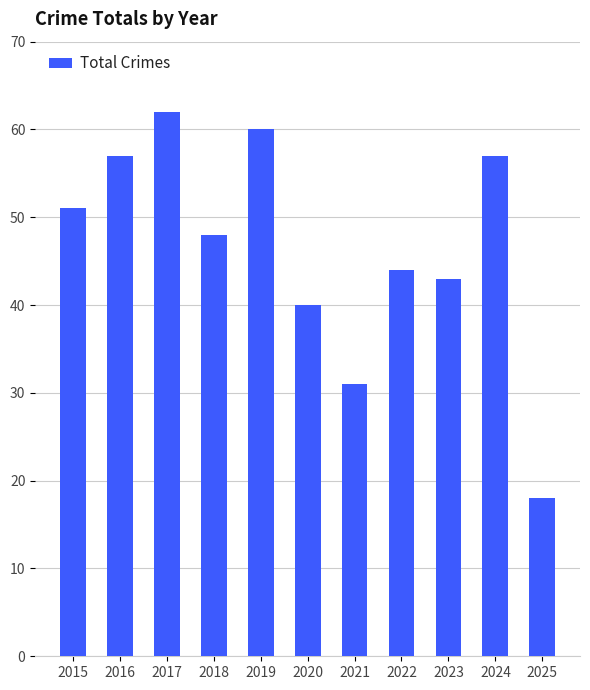

Reading left to right, what are all the values shown in this chart?

2015=51	2016=57	2017=62	2018=48	2019=60	2020=40	2021=31	2022=44	2023=43	2024=57	2025=18